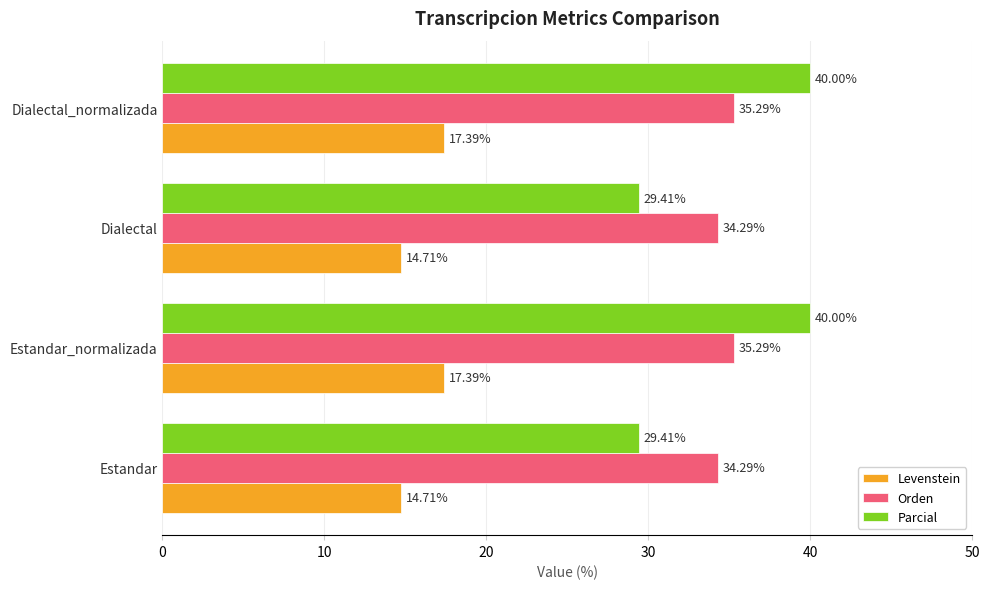

Rank the series by their maximum value, from lowest to highest.

Levenstein, Orden, Parcial